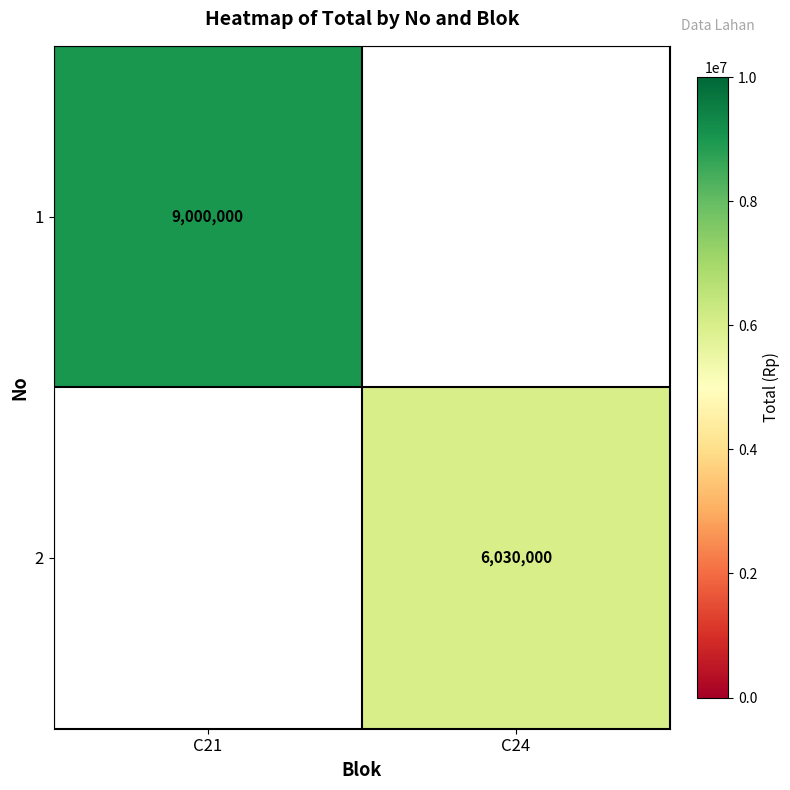

What is the maximum value shown in the chart?

9000000.0